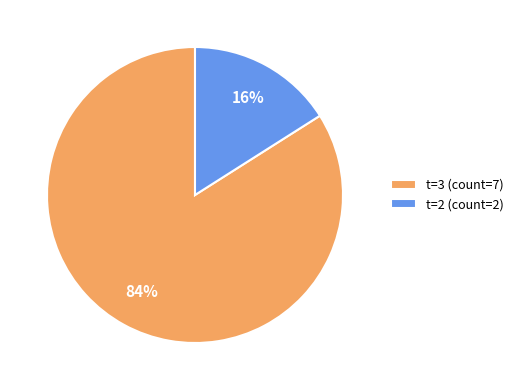

Is it true that t=3 (count=7) is 84% of the pie?

True